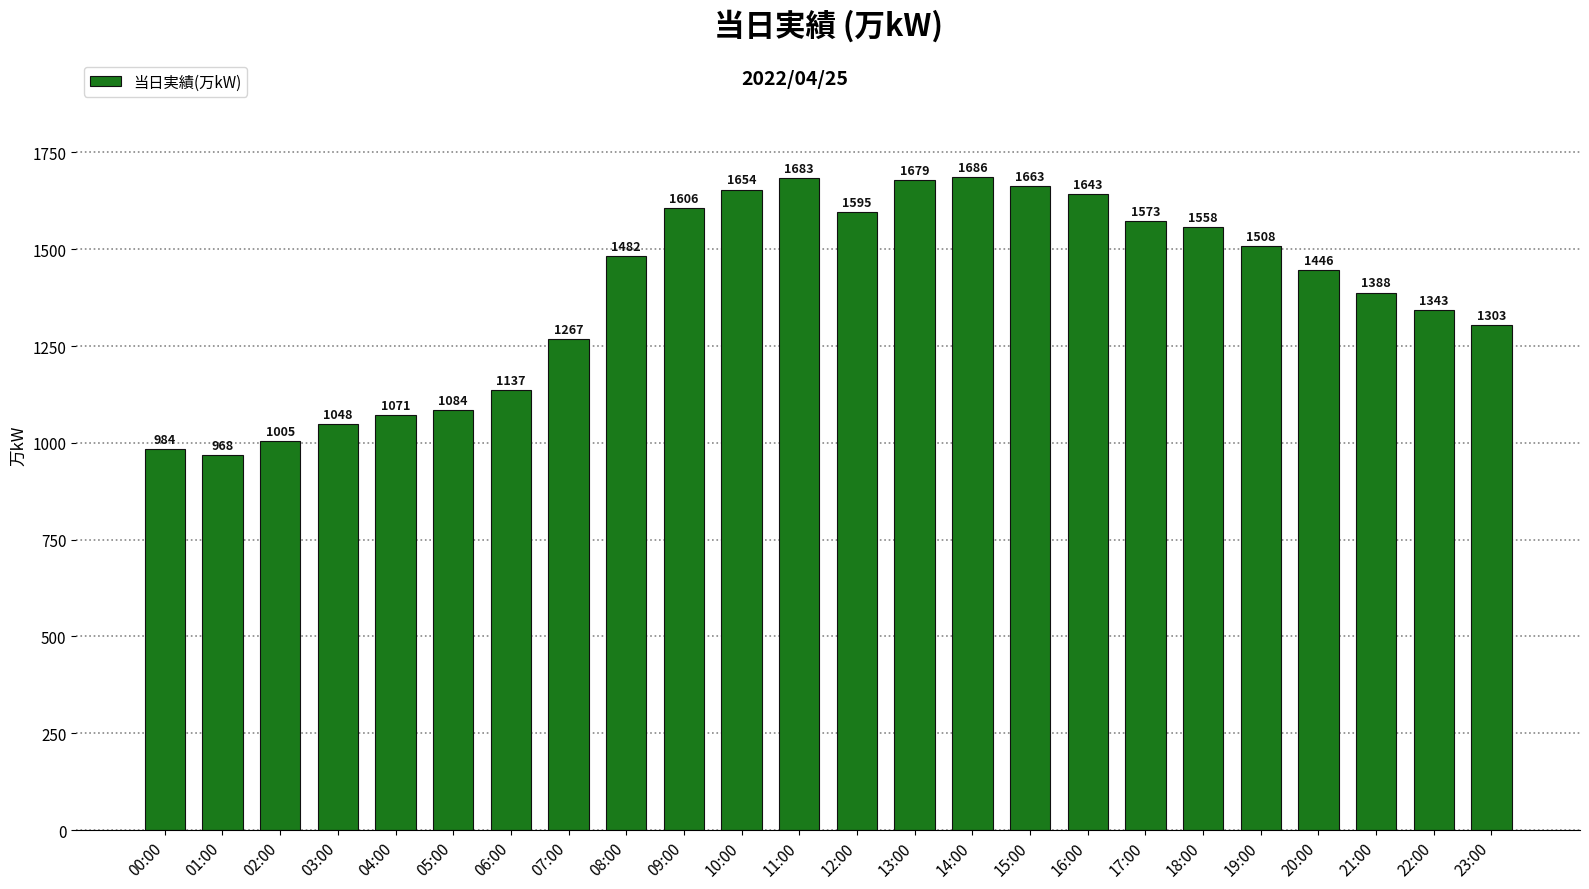

How many distinct data groups are displayed?

1